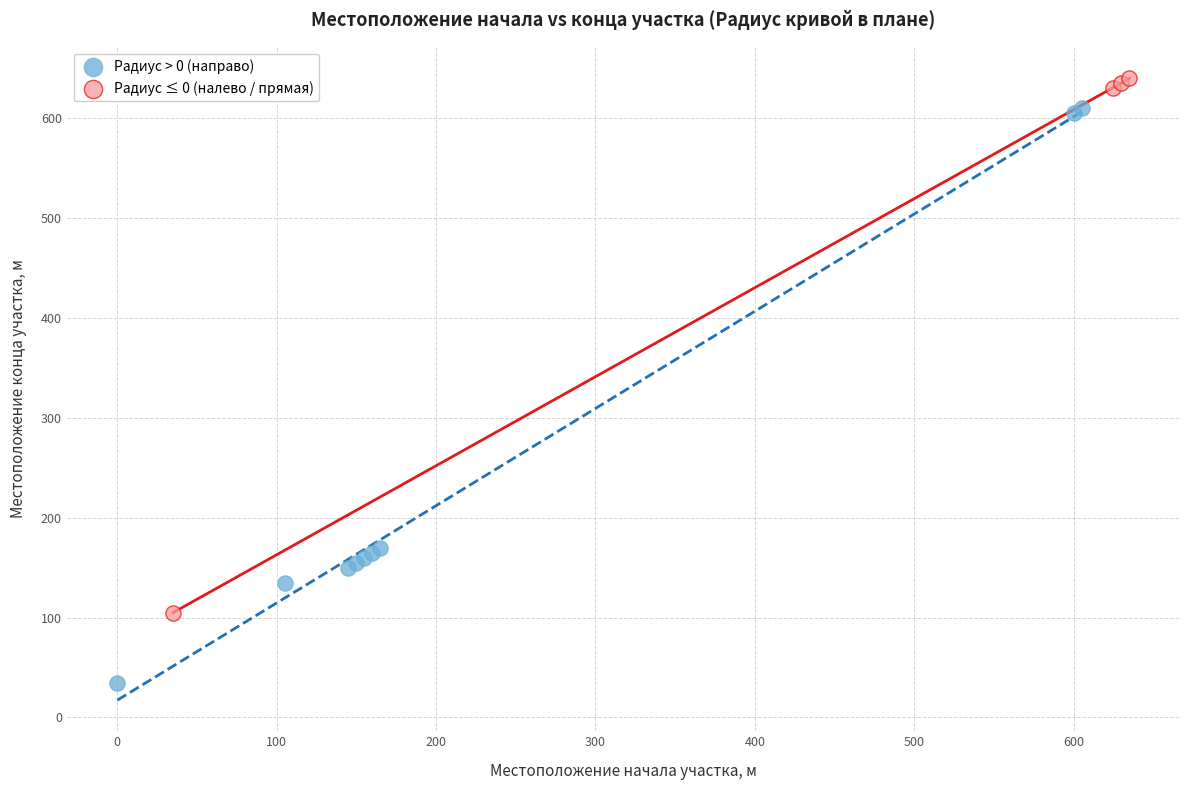

Which series reaches the minimum Y coordinate?

Радиус > 0 (направо)